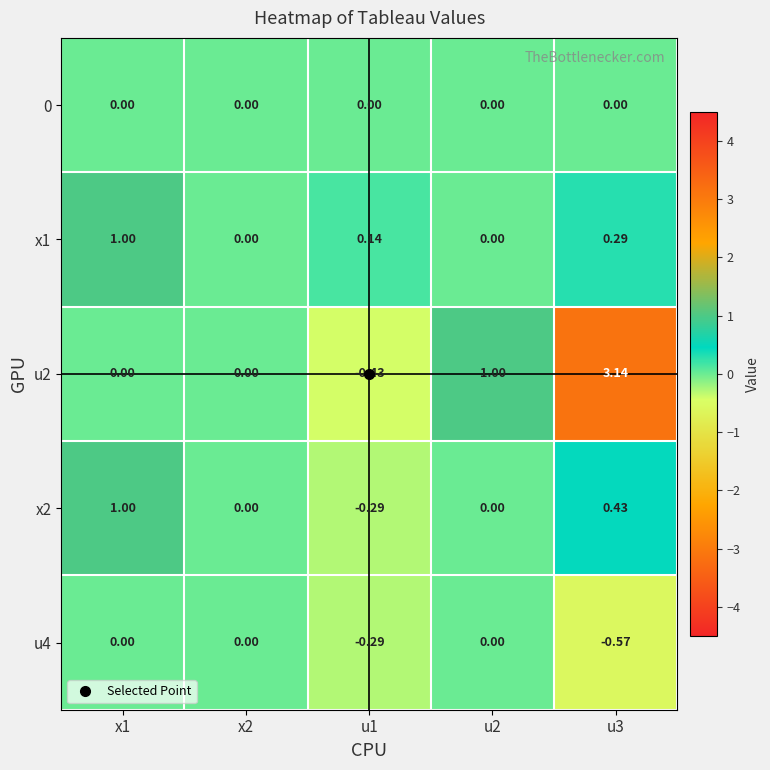

Is the value of u4 at u3 greater than the value of 0 at x2?

No